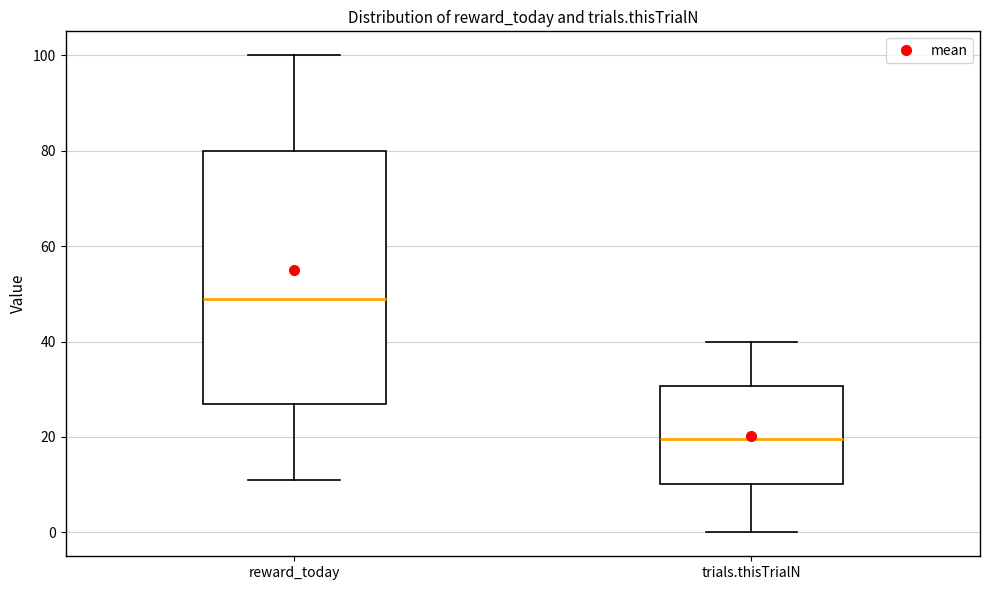

Where does the median line of the box for trials.thisTrialN sit on the y-axis? The values are not printed on the chart, so give them approximately, as read against the axis.

20